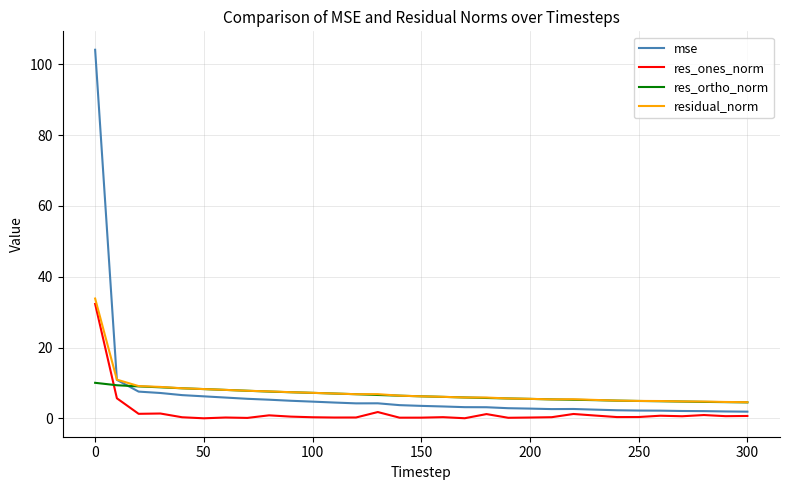

What is the highest value of the res_ones_norm series?

32.3